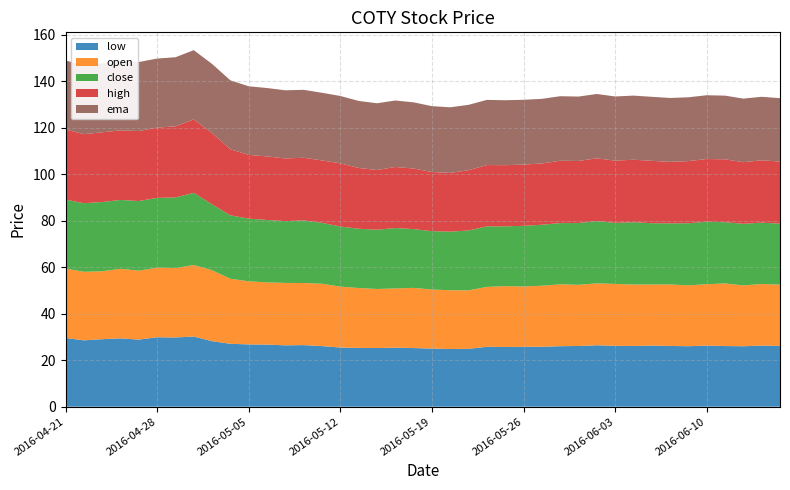

Reading left to right, extract all data points from this chart.

low: 2016-04-21=29.6	2016-04-22=28.6	2016-04-25=29.1	2016-04-26=29.4	2016-04-27=28.9	2016-04-28=29.9	2016-04-29=29.8	2016-05-02=30.2	2016-05-03=28.2	2016-05-04=27.1	2016-05-05=26.8	2016-05-06=26.7	2016-05-09=26.4	2016-05-10=26.5	2016-05-11=26.1	2016-05-12=25.5	2016-05-13=25.3	2016-05-16=25.2	2016-05-17=25.4	2016-05-18=25.2	2016-05-19=25.0	2016-05-20=24.8	2016-05-23=24.9	2016-05-24=25.8	2016-05-25=25.7	2016-05-26=25.8	2016-05-27=25.8	2016-05-31=26.0	2016-06-01=26.1	2016-06-02=26.4	2016-06-03=26.2	2016-06-06=26.1	2016-06-07=26.3	2016-06-08=26.1	2016-06-09=26.0	2016-06-10=26.3	2016-06-13=26.1	2016-06-14=26.0	2016-06-15=26.3	2016-06-16=26.2
open: 2016-04-21=29.8	2016-04-22=29.5	2016-04-25=29.2	2016-04-26=29.9	2016-04-27=29.7	2016-04-28=30.0	2016-04-29=29.9	2016-05-02=30.8	2016-05-03=30.5	2016-05-04=28.0	2016-05-05=27.1	2016-05-06=26.8	2016-05-09=26.9	2016-05-10=26.7	2016-05-11=26.8	2016-05-12=26.2	2016-05-13=25.8	2016-05-16=25.4	2016-05-17=25.5	2016-05-18=25.9	2016-05-19=25.4	2016-05-20=25.3	2016-05-23=25.2	2016-05-24=25.8	2016-05-25=26.2	2016-05-26=26.0	2016-05-27=26.2	2016-05-31=26.6	2016-06-01=26.3	2016-06-02=26.6	2016-06-03=26.6	2016-06-06=26.4	2016-06-07=26.3	2016-06-08=26.5	2016-06-09=26.2	2016-06-10=26.4	2016-06-13=26.9	2016-06-14=26.2	2016-06-15=26.5	2016-06-16=26.4
close: 2016-04-21=29.7	2016-04-22=29.5	2016-04-25=29.8	2016-04-26=29.6	2016-04-27=30.0	2016-04-28=30.0	2016-04-29=30.4	2016-05-02=31.1	2016-05-03=28.4	2016-05-04=27.3	2016-05-05=27.0	2016-05-06=26.9	2016-05-09=26.6	2016-05-10=27.0	2016-05-11=26.2	2016-05-12=25.9	2016-05-13=25.5	2016-05-16=25.5	2016-05-17=26.0	2016-05-18=25.3	2016-05-19=25.1	2016-05-20=25.2	2016-05-23=25.8	2016-05-24=26.1	2016-05-25=25.8	2016-05-26=26.1	2016-05-27=26.3	2016-05-31=26.3	2016-06-01=26.6	2016-06-02=26.8	2016-06-03=26.3	2016-06-06=26.8	2016-06-07=26.4	2016-06-08=26.3	2016-06-09=26.7	2016-06-10=26.9	2016-06-13=26.4	2016-06-14=26.5	2016-06-15=26.4	2016-06-16=26.2
high: 2016-04-21=30.2	2016-04-22=29.7	2016-04-25=30.0	2016-04-26=29.9	2016-04-27=30.1	2016-04-28=30.2	2016-04-29=30.6	2016-05-02=31.6	2016-05-03=30.7	2016-05-04=28.5	2016-05-05=27.4	2016-05-06=27.3	2016-05-09=27.0	2016-05-10=27.0	2016-05-11=26.9	2016-05-12=27.2	2016-05-13=26.2	2016-05-16=25.7	2016-05-17=26.3	2016-05-18=26.1	2016-05-19=25.5	2016-05-20=25.3	2016-05-23=25.9	2016-05-24=26.4	2016-05-25=26.3	2016-05-26=26.4	2016-05-27=26.4	2016-05-31=26.8	2016-06-01=26.7	2016-06-02=27.0	2016-06-03=26.8	2016-06-06=26.9	2016-06-07=26.9	2016-06-08=26.5	2016-06-09=26.8	2016-06-10=27.0	2016-06-13=27.1	2016-06-14=26.5	2016-06-15=26.9	2016-06-16=26.7
ema: 2016-04-21=29.7	2016-04-22=29.7	2016-04-25=29.7	2016-04-26=29.7	2016-04-27=29.7	2016-04-28=29.7	2016-04-29=29.7	2016-05-02=29.8	2016-05-03=29.7	2016-05-04=29.6	2016-05-05=29.5	2016-05-06=29.4	2016-05-09=29.3	2016-05-10=29.2	2016-05-11=29.1	2016-05-12=29.0	2016-05-13=28.8	2016-05-16=28.7	2016-05-17=28.6	2016-05-18=28.5	2016-05-19=28.3	2016-05-20=28.2	2016-05-23=28.1	2016-05-24=28.0	2016-05-25=28.0	2016-05-26=27.9	2016-05-27=27.8	2016-05-31=27.8	2016-06-01=27.7	2016-06-02=27.7	2016-06-03=27.6	2016-06-06=27.6	2016-06-07=27.5	2016-06-08=27.5	2016-06-09=27.5	2016-06-10=27.4	2016-06-13=27.4	2016-06-14=27.4	2016-06-15=27.3	2016-06-16=27.3